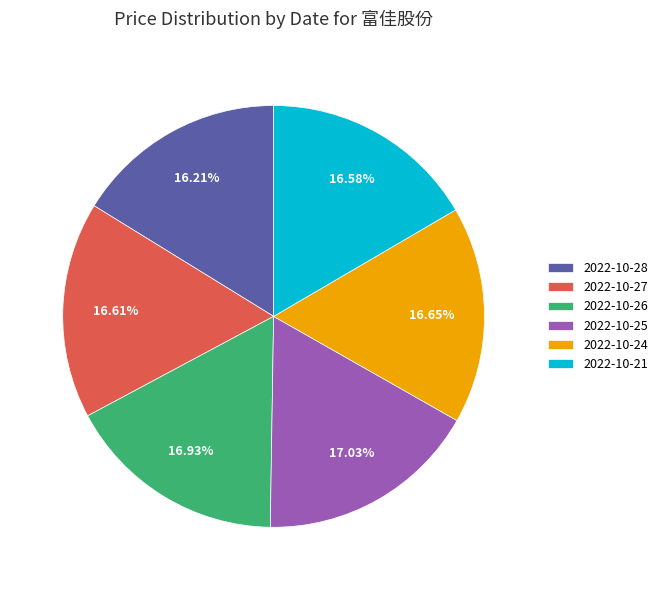

Is it true that 2022-10-28 is 11% of the pie?

False